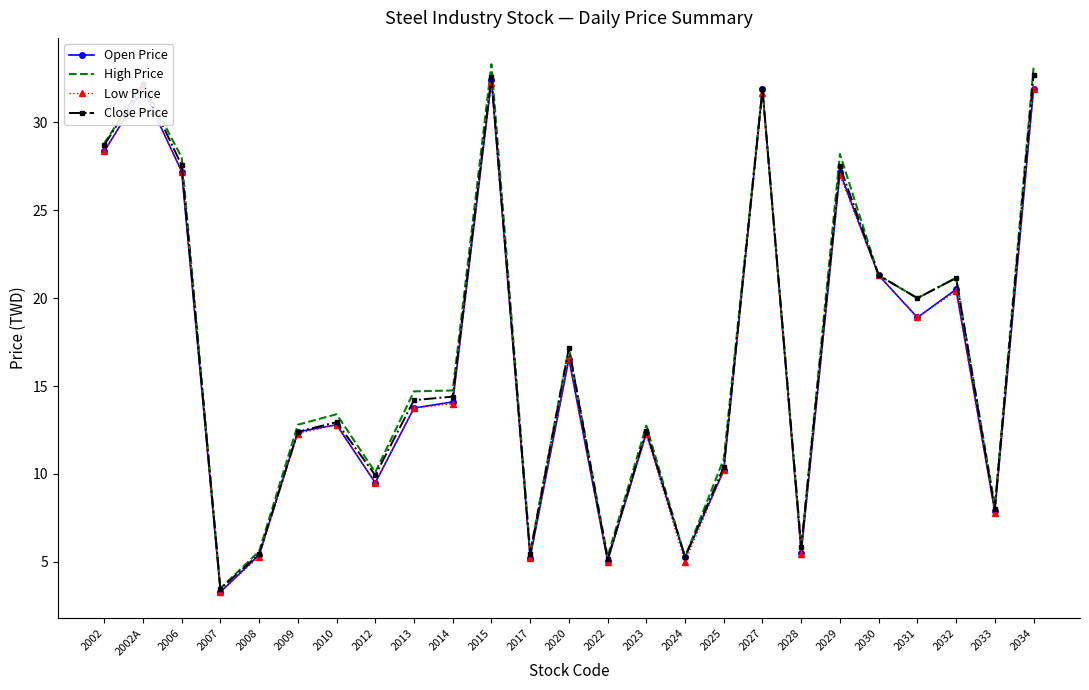

What is the approximate value of Close Price at 2033?

8.0